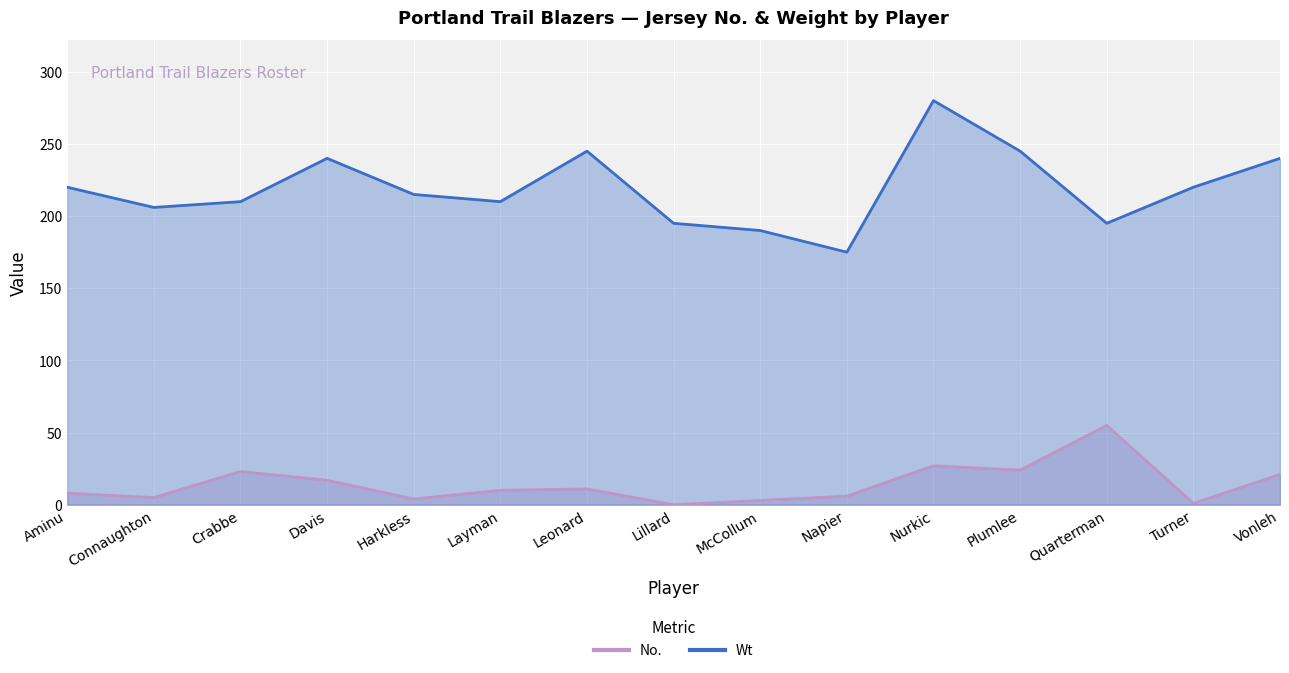

Reading right to left, list all the values displayed in this chart.

No.: Vonleh=21	Turner=1	Quarterman=55	Plumlee=24	Nurkic=27	Napier=6	McCollum=3	Lillard=0	Leonard=11	Layman=10	Harkless=4	Davis=17	Crabbe=23	Connaughton=5	Aminu=8
Wt: Vonleh=240	Turner=220	Quarterman=195	Plumlee=245	Nurkic=280	Napier=175	McCollum=190	Lillard=195	Leonard=245	Layman=210	Harkless=215	Davis=240	Crabbe=210	Connaughton=206	Aminu=220